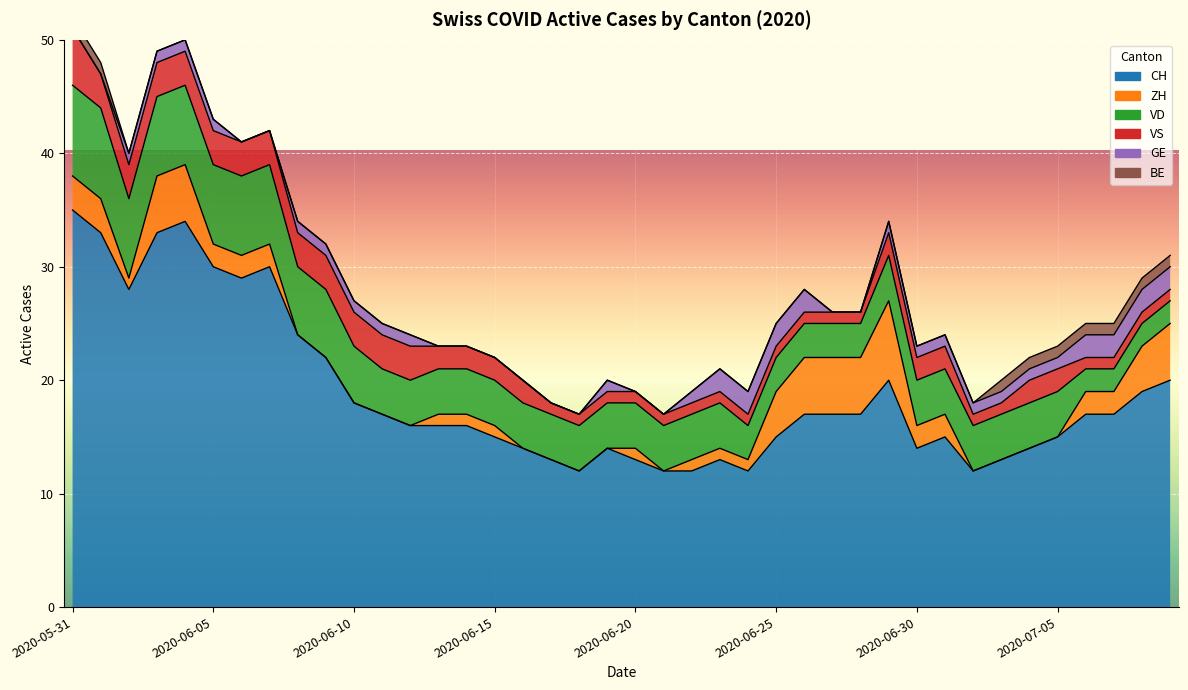

Which series has the largest total across all categories?

CH